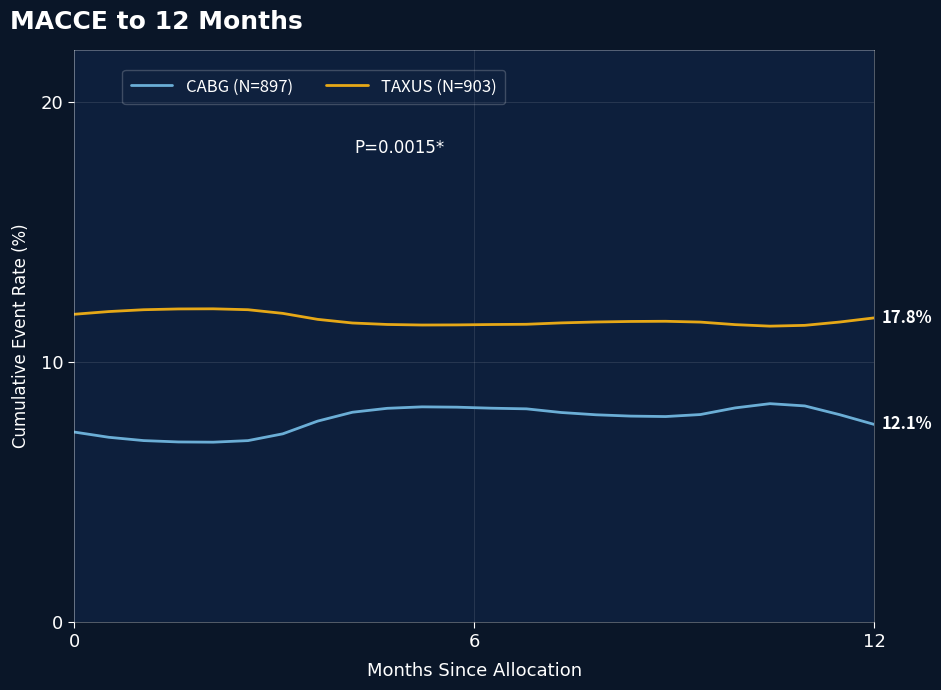

Which series has the largest total across all categories?

TAXUS (N=903)